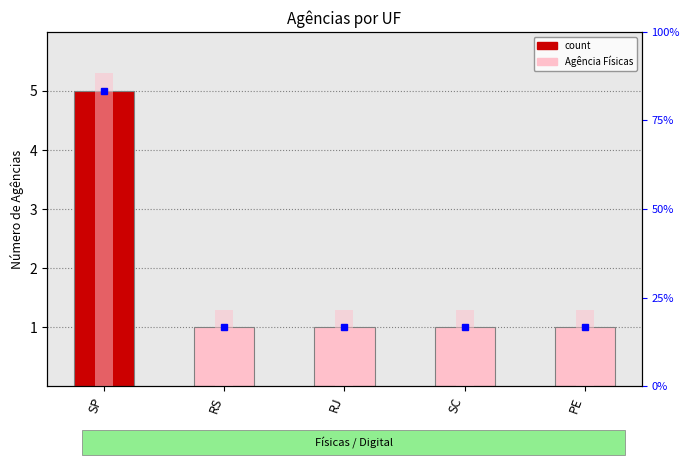

Reading left to right, what are all the values shown in this chart?

5	1	1	1	1